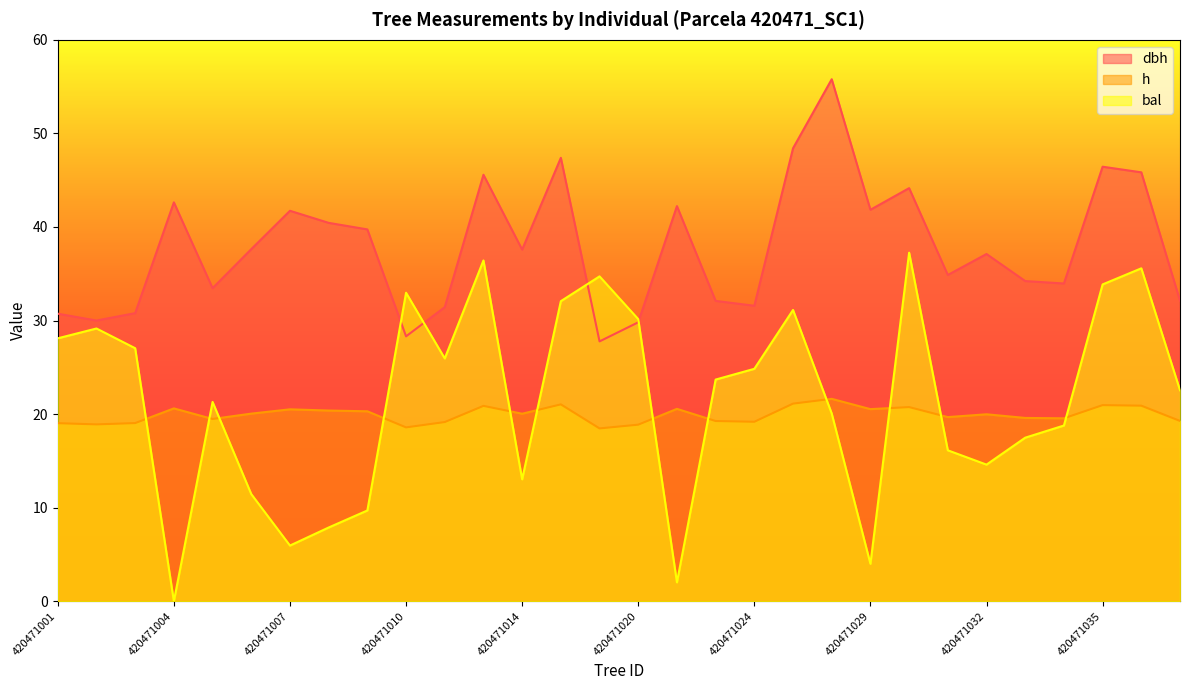

Between 420471002 and 420471005, which series saw the biggest shift?

bal